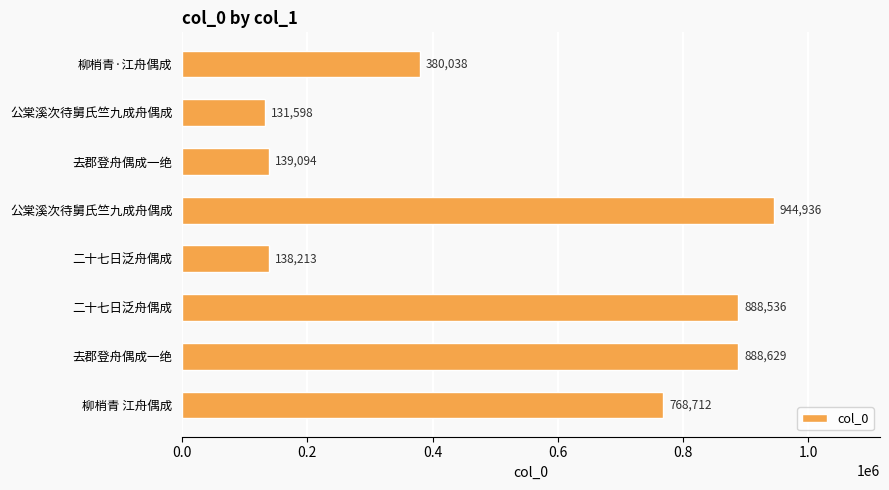

What is the difference between the maximum and minimum values?

813338